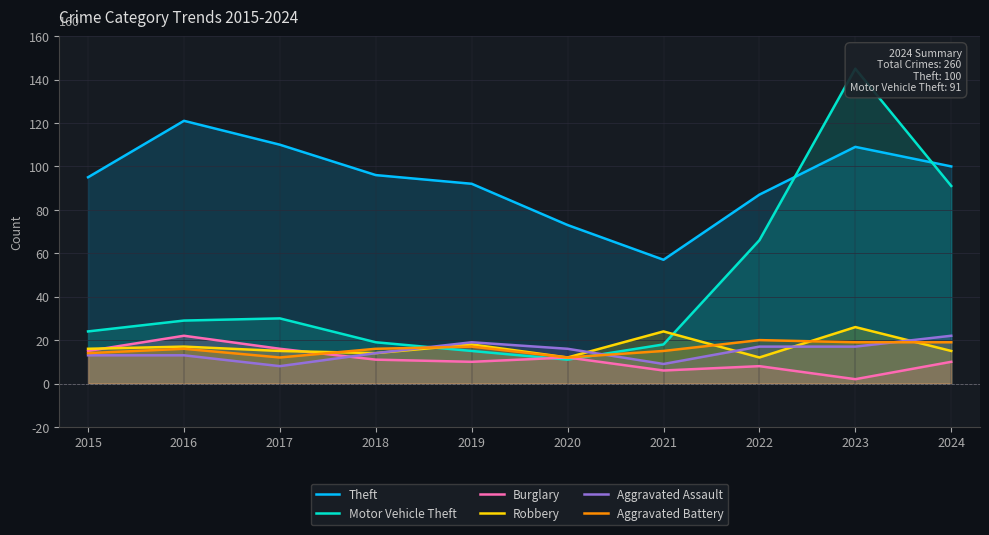

How many interior local peaks does the Motor Vehicle Theft series have?

2